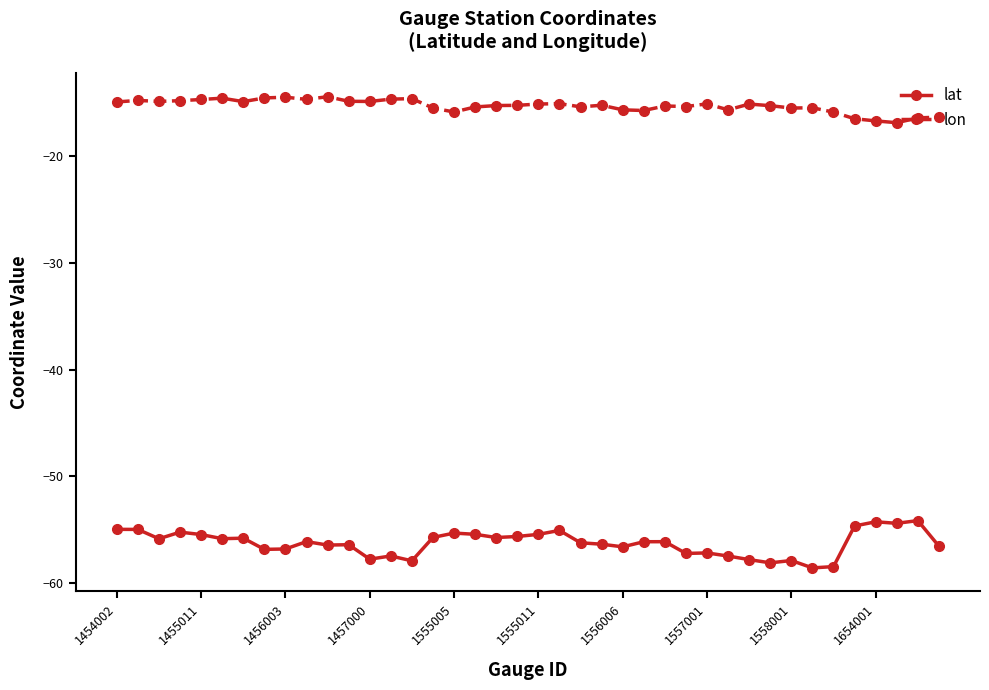

What is the average value of the lat series?

-56.3